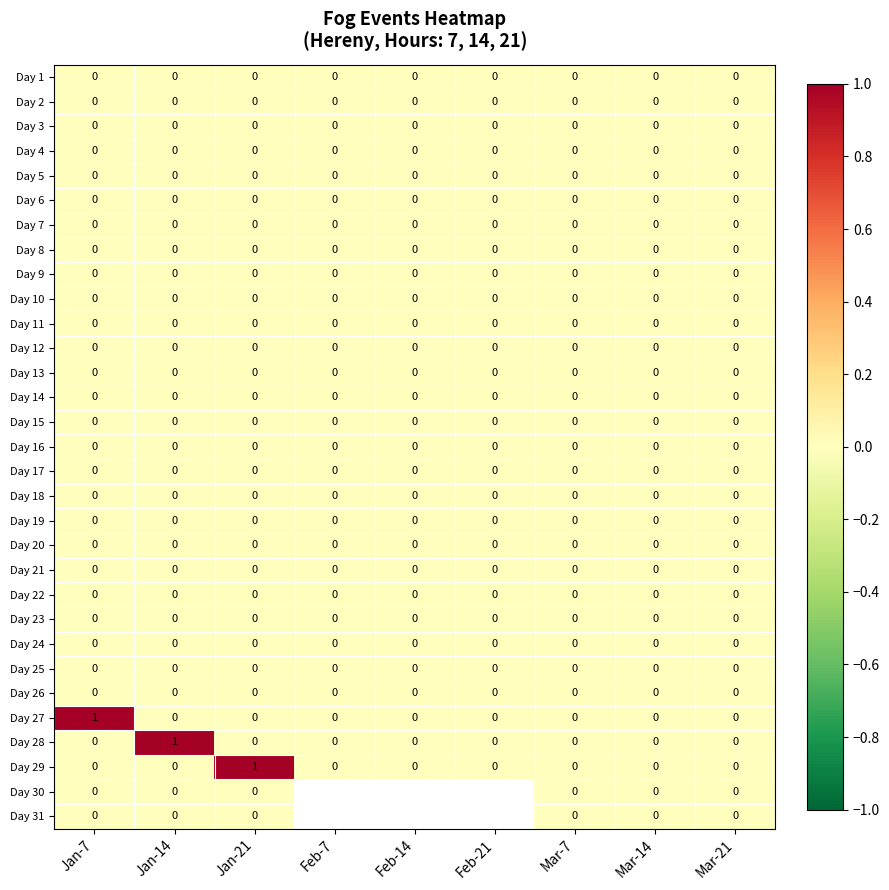

Between Feb-7 and Mar-21, which is larger?

Feb-7